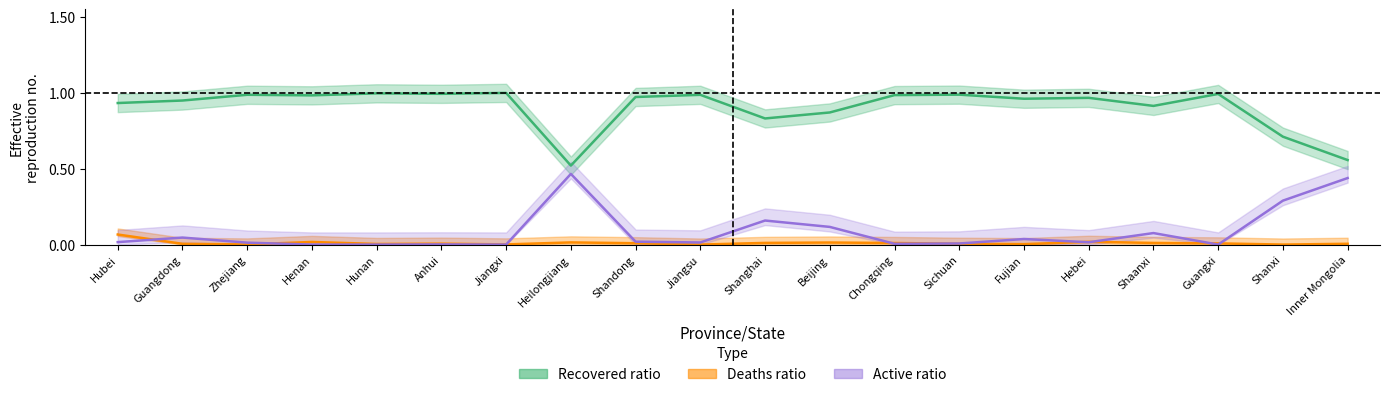

How many values in Deaths ratio are above zero?

18